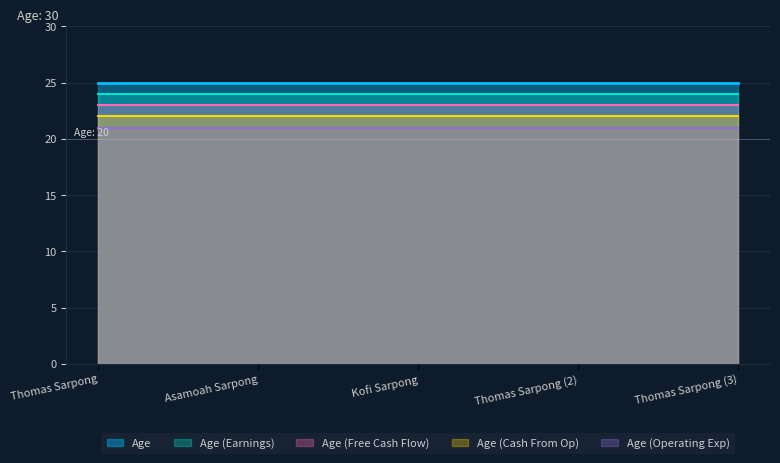

Count the number of data series in this chart.

5